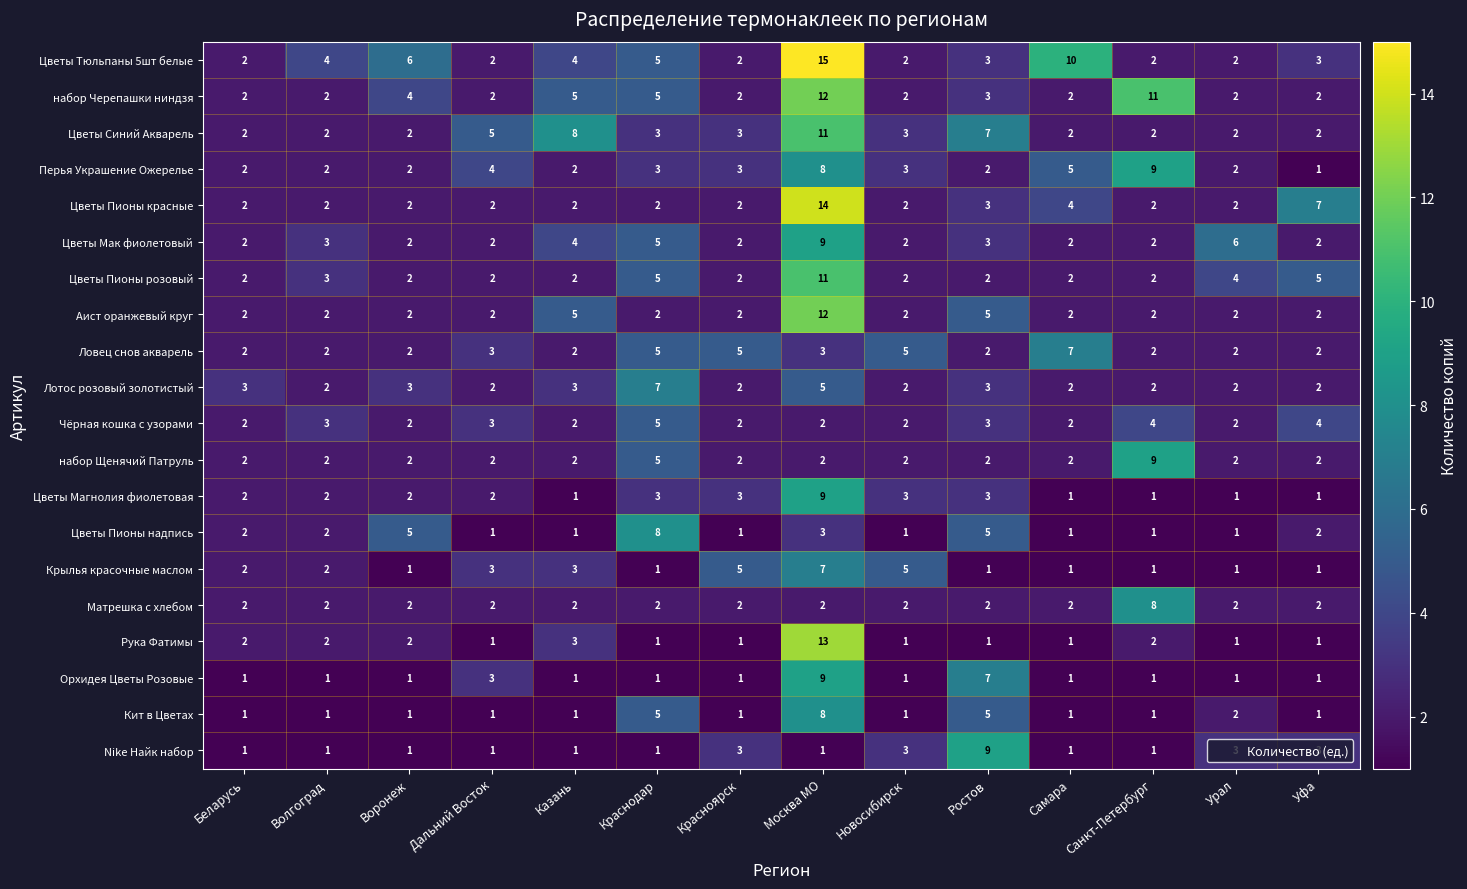

What is the average value of the Цветы Мак фиолетовый series?

3